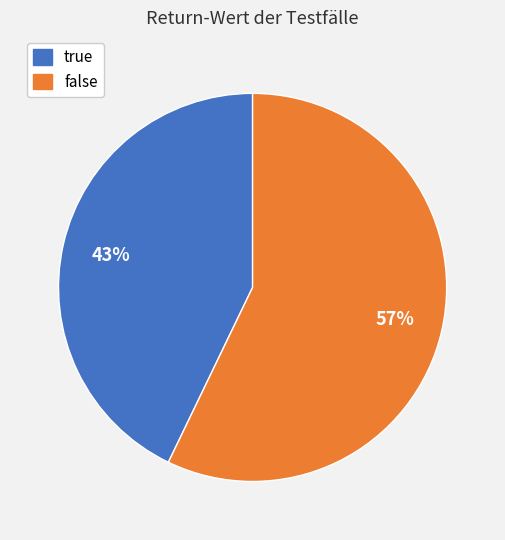

What is the ratio of the value at false to the value at true?

1.3